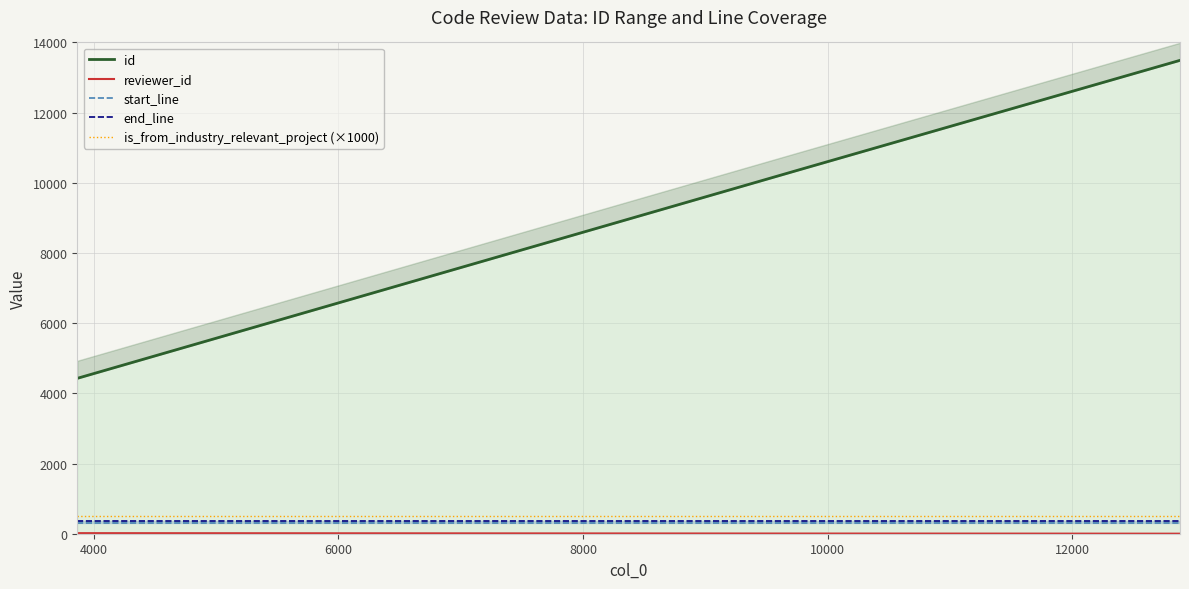

What is the approximate value of reviewer_id at 4000, to the nearest 5?

5